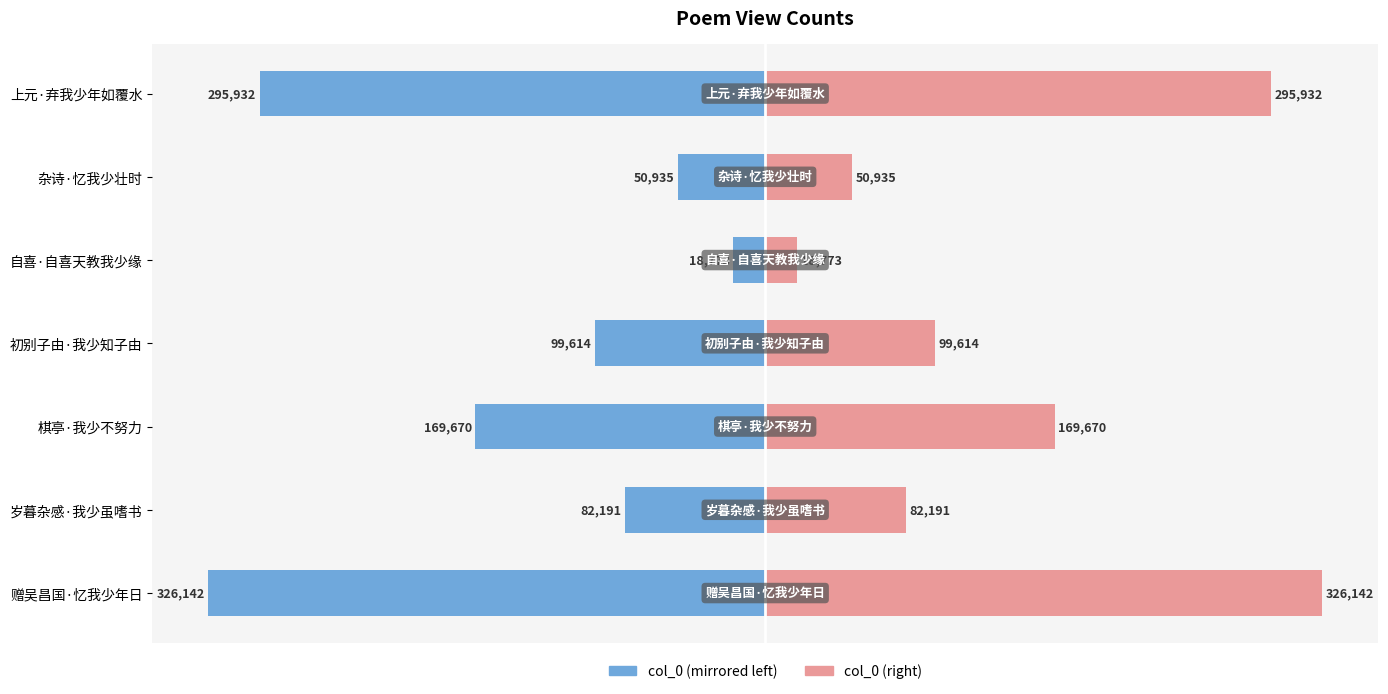

How many bars are there in each group?

2